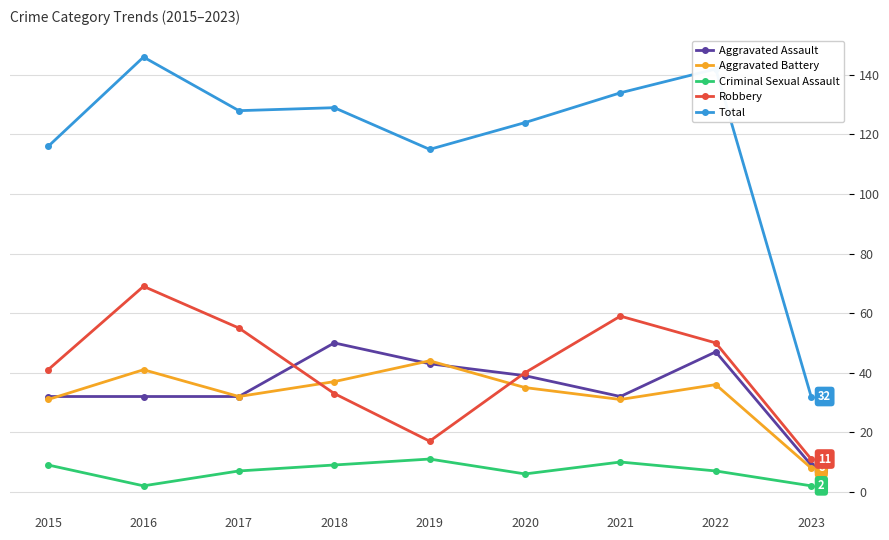

What are all the series names shown in the legend?

Aggravated Assault, Aggravated Battery, Criminal Sexual Assault, Robbery, Total